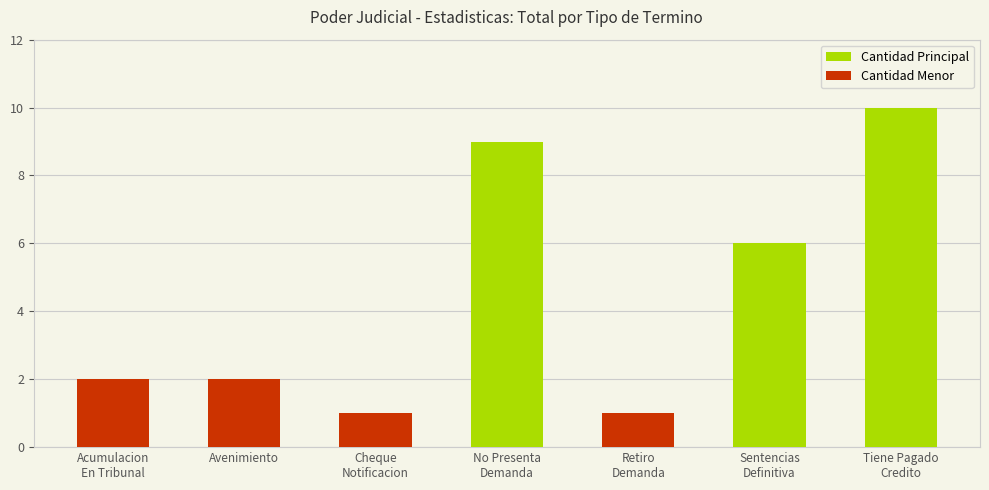

Are the bars horizontal?

No